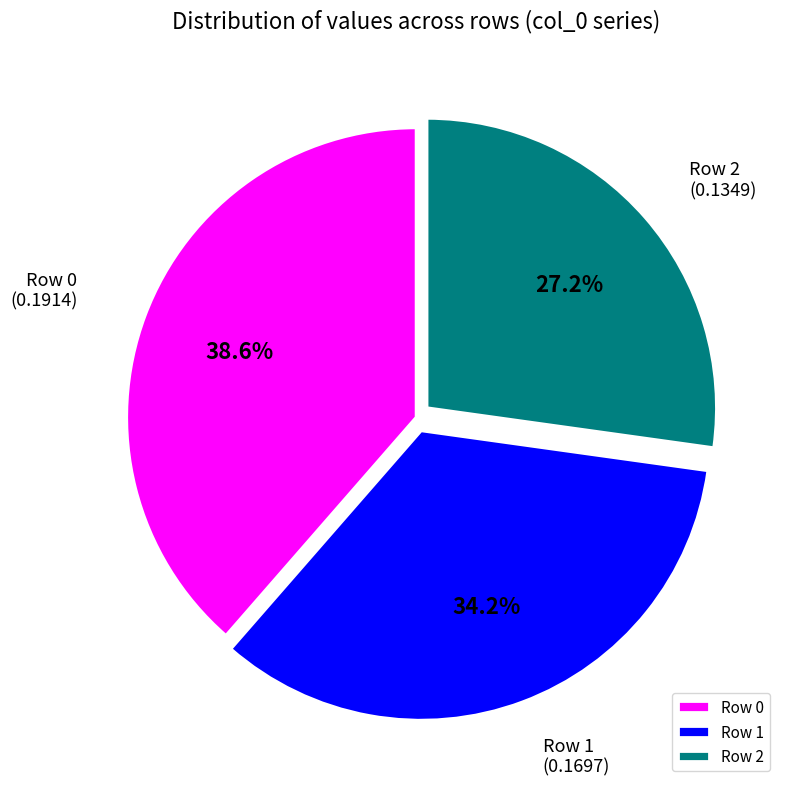

How many slices are in this pie chart?

3